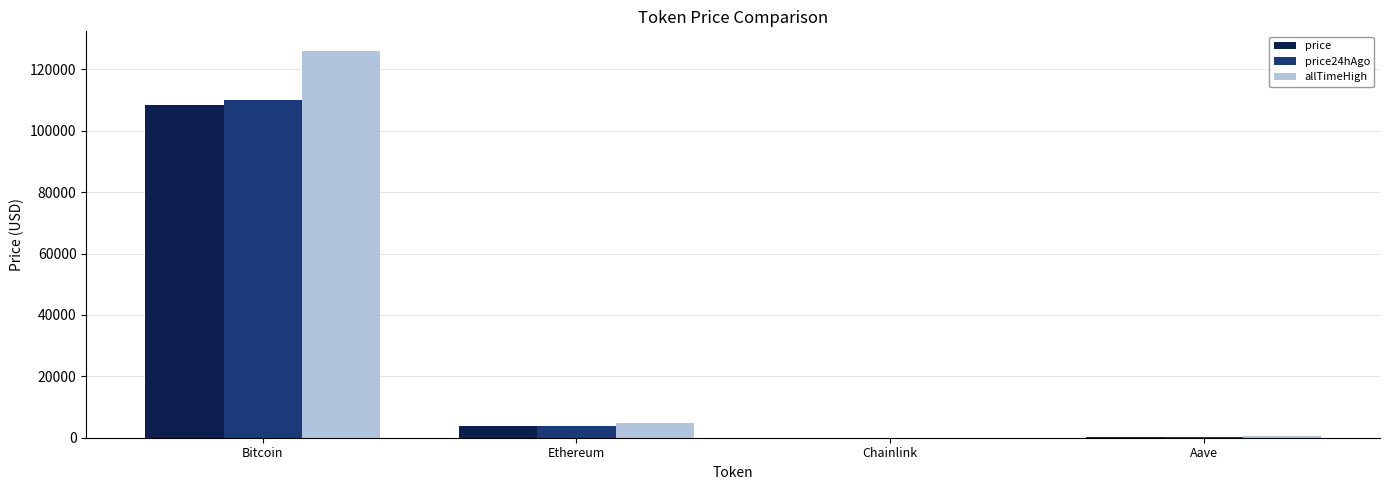

Is the value of allTimeHigh at Chainlink greater than the value of price at Ethereum?

No